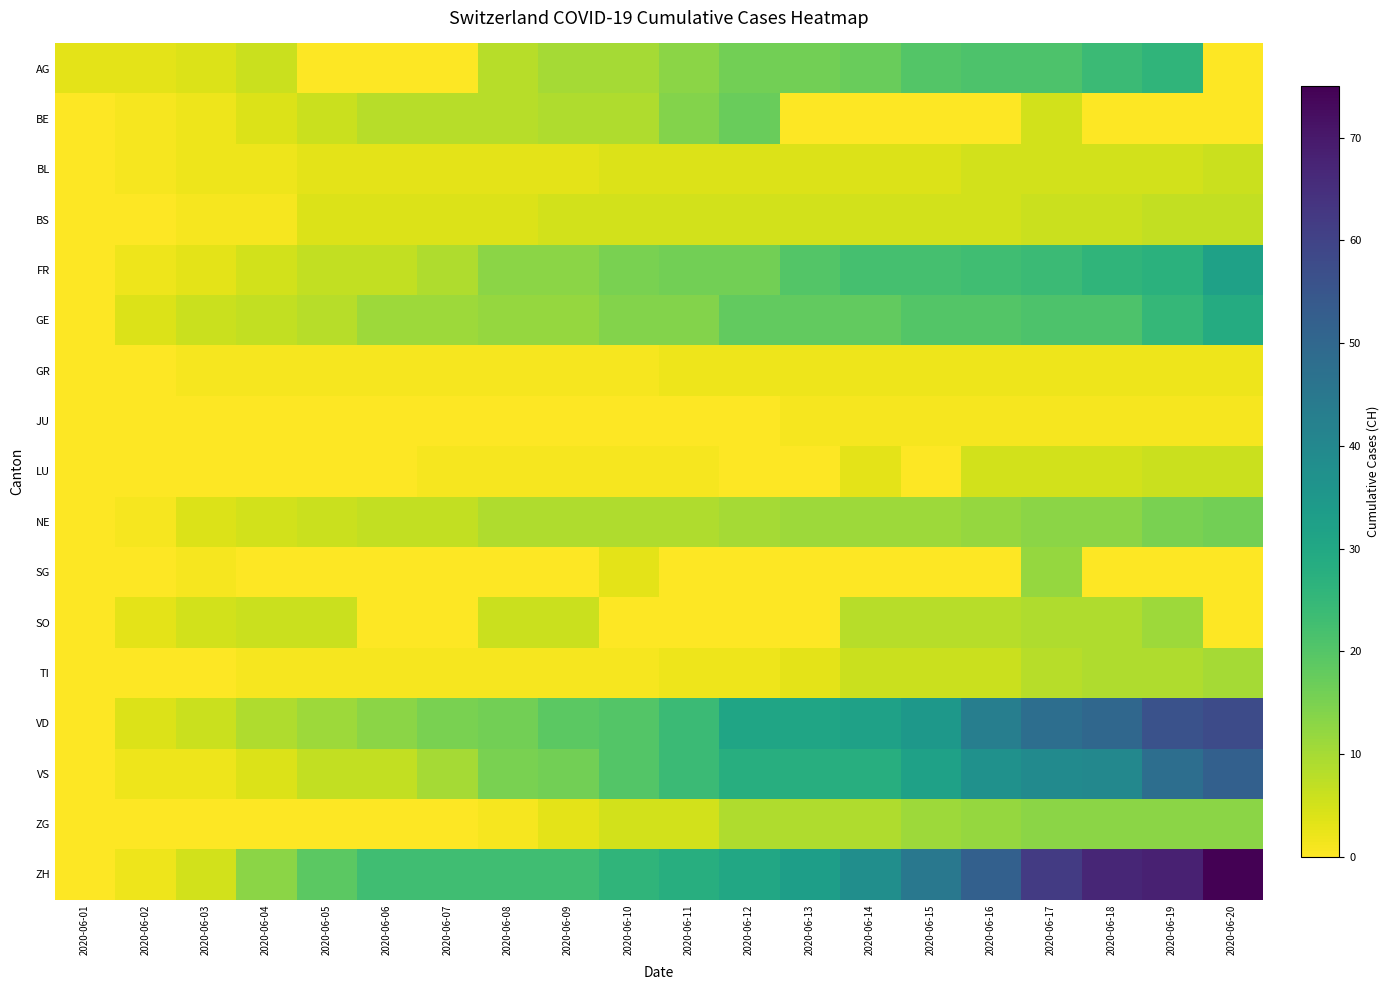

List the series in order of their peak value, lowest first.

JU, GR, BL, LU, BS, TI, SO, SG, ZG, NE, BE, AG, GE, FR, VS, VD, ZH